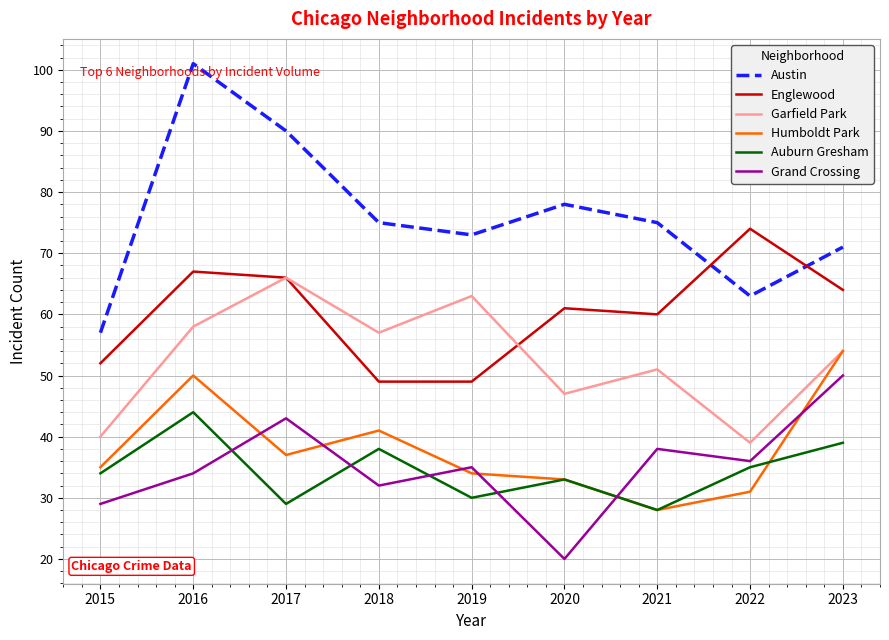

How many values in the Garfield Park series are below 54?

4